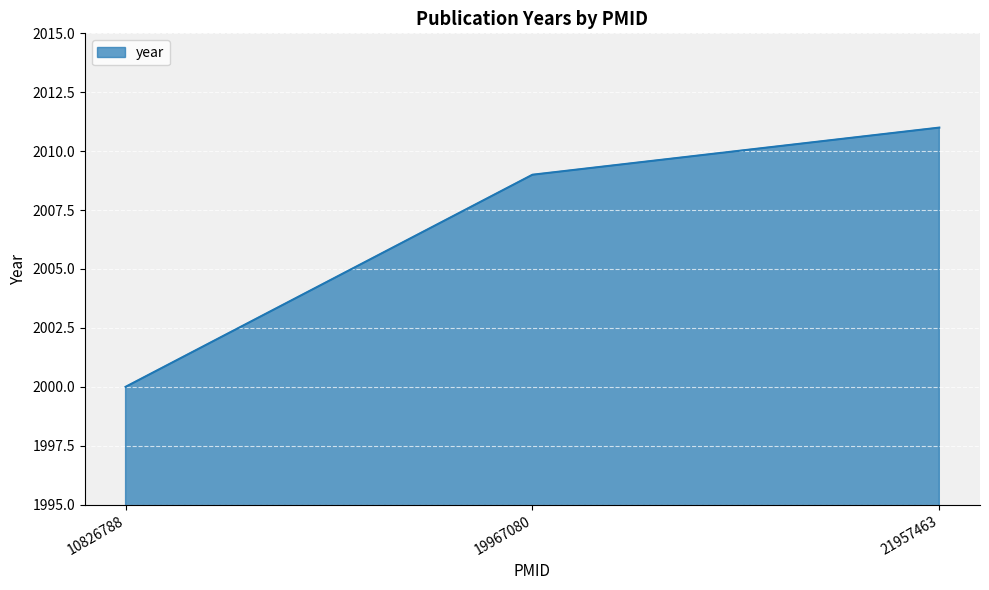

Read the value at 10826788, to the nearest 10.

2000